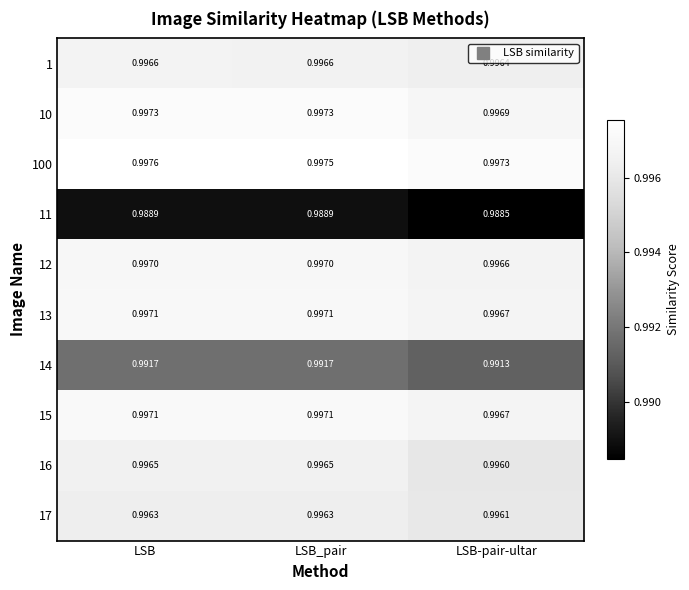

At which label is 10 closest to 0?

LSB-pair-ultar